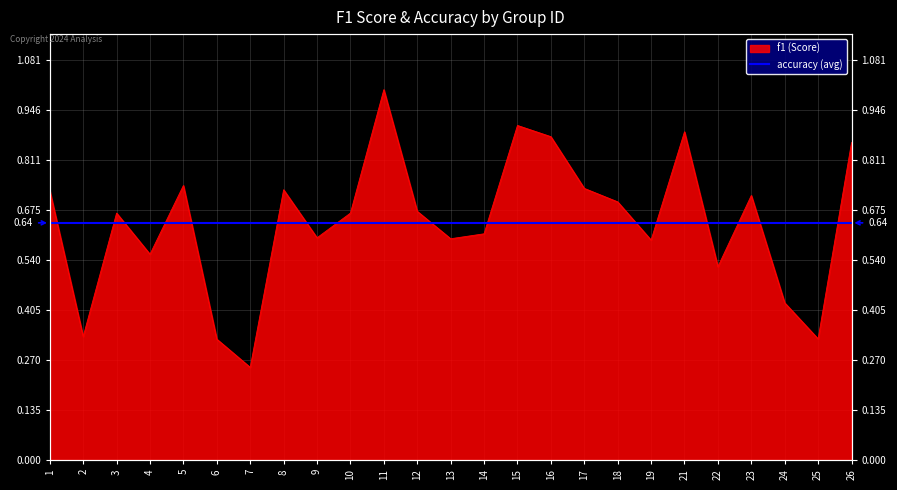

Reading right to left, extract all data points from this chart.

26=0.9	25=0.3	24=0.4	23=0.7	22=0.5	21=0.9	19=0.6	18=0.7	17=0.7	16=0.9	15=0.9	14=0.6	13=0.6	12=0.7	11=1.0	10=0.7	9=0.6	8=0.7	7=0.2	6=0.3	5=0.7	4=0.6	3=0.7	2=0.3	1=0.7